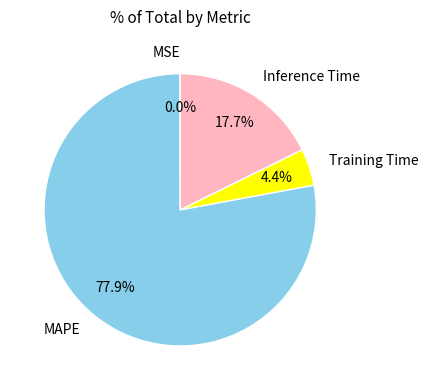

What is the majority slice?

MAPE